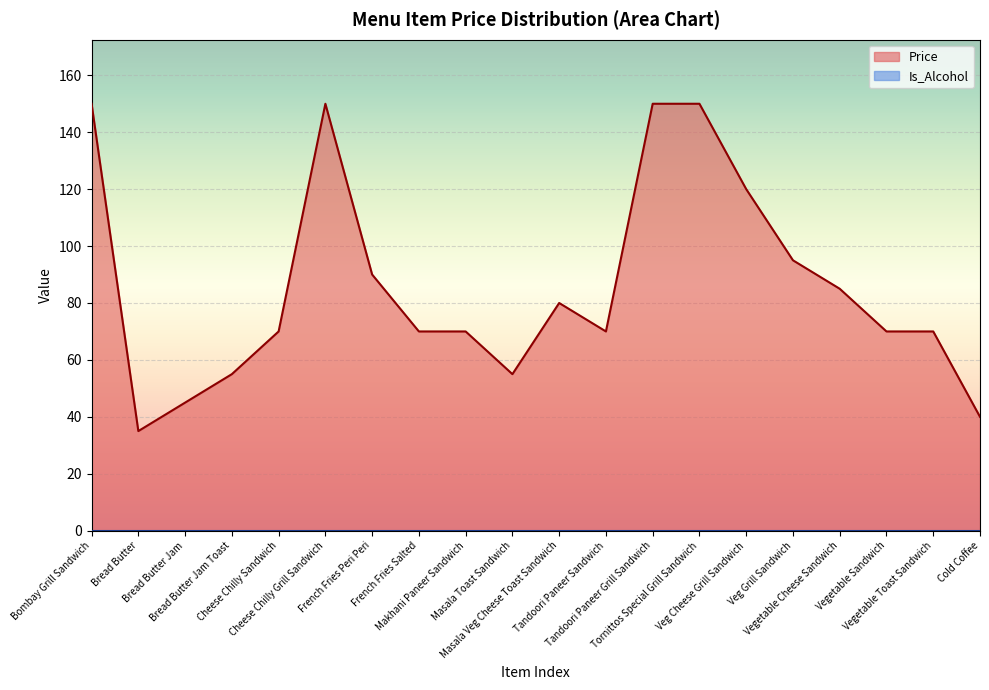

What is the label of the 8th point from the right?

Tandoori Paneer Grill Sandwich